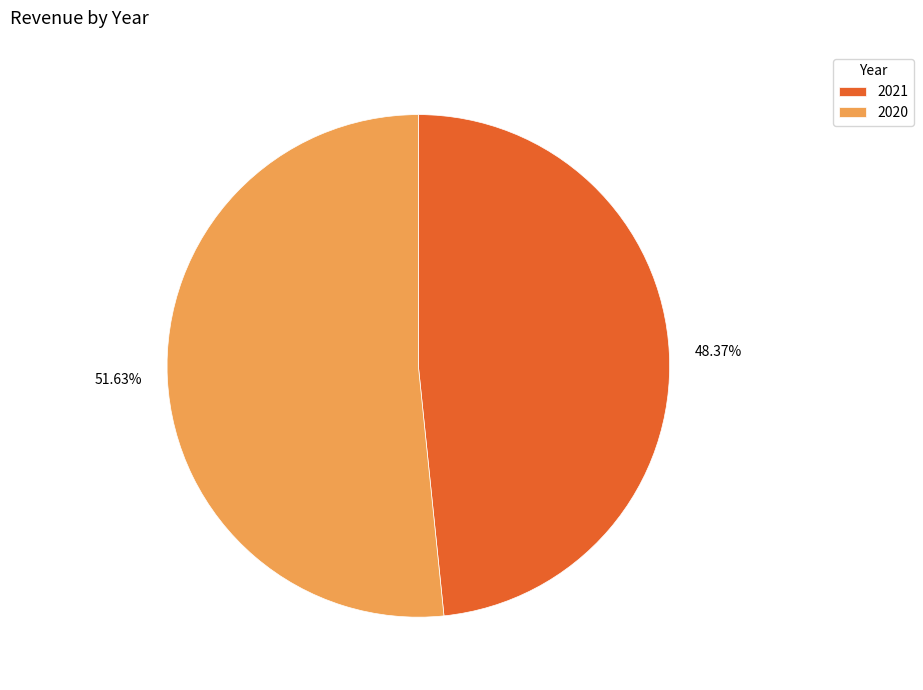

How many segments does this pie chart have?

2